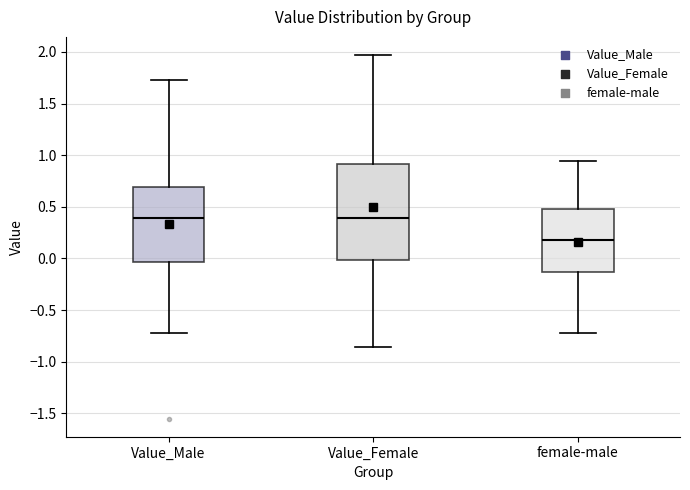

Reading left to right, transcribe this box plot: for each box, give where its median line is, the range the box spans, and where its two whiskers end, as read against the y-axis. The values are not printed on the chart, so give them approximately, as read against the axis.

Value_Male: median 0.40, box -0.05 to 0.70, whiskers -0.70 to 1.75
Value_Female: median 0.40, box 0.00 to 0.90, whiskers -0.85 to 1.95
female-male: median 0.15, box -0.15 to 0.50, whiskers -0.75 to 0.95